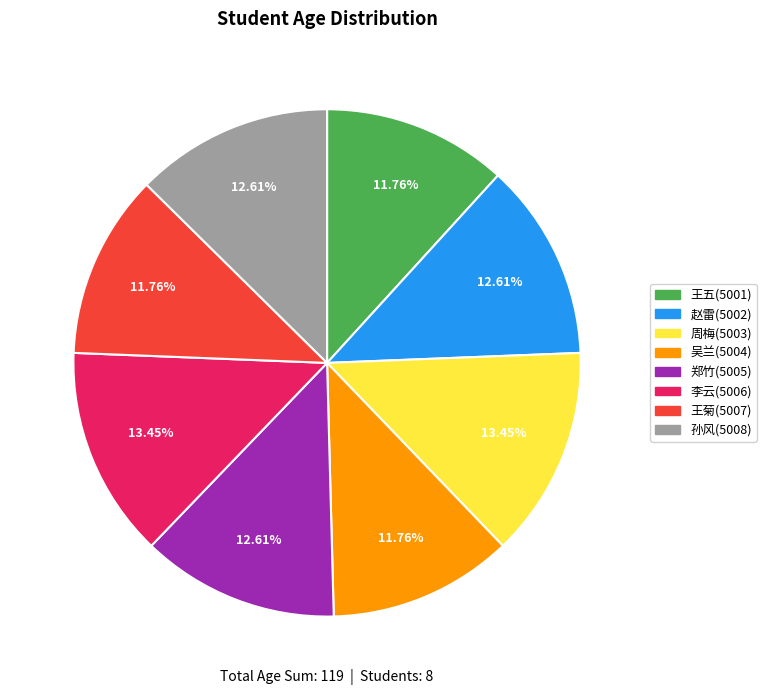

Combined, do 赵雷(5002) and 王菊(5007) account for over 50%?

No